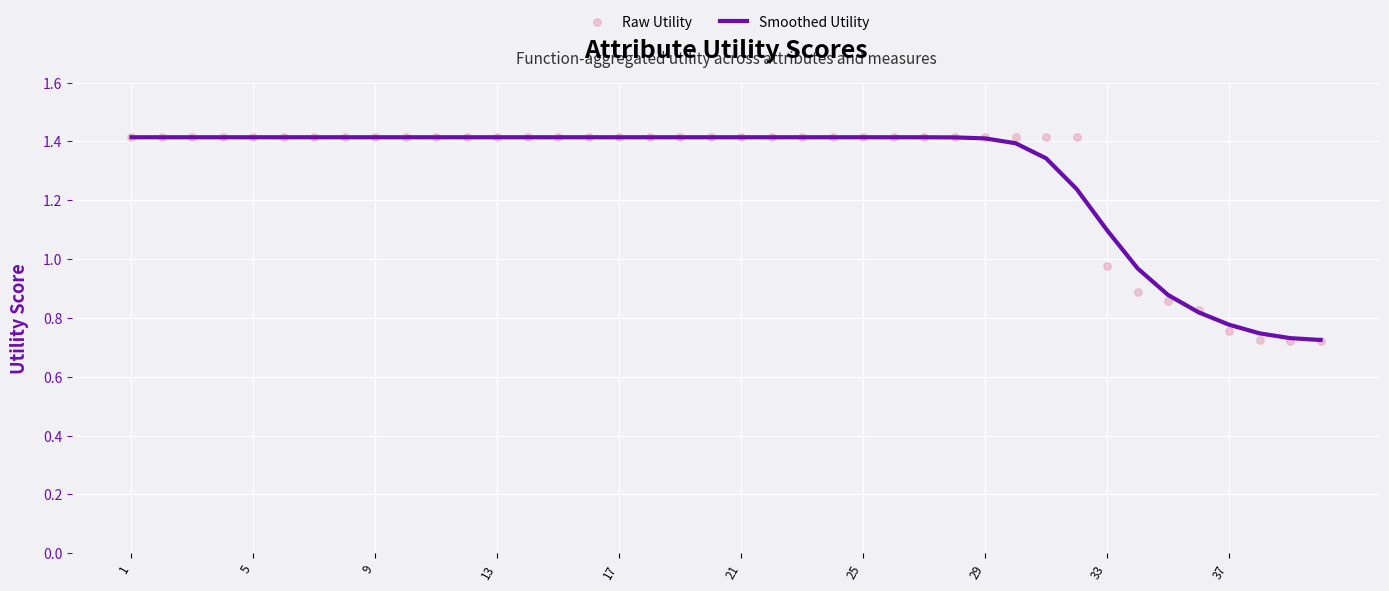

Which series has the largest Y range (max minus min)?

Raw Utility